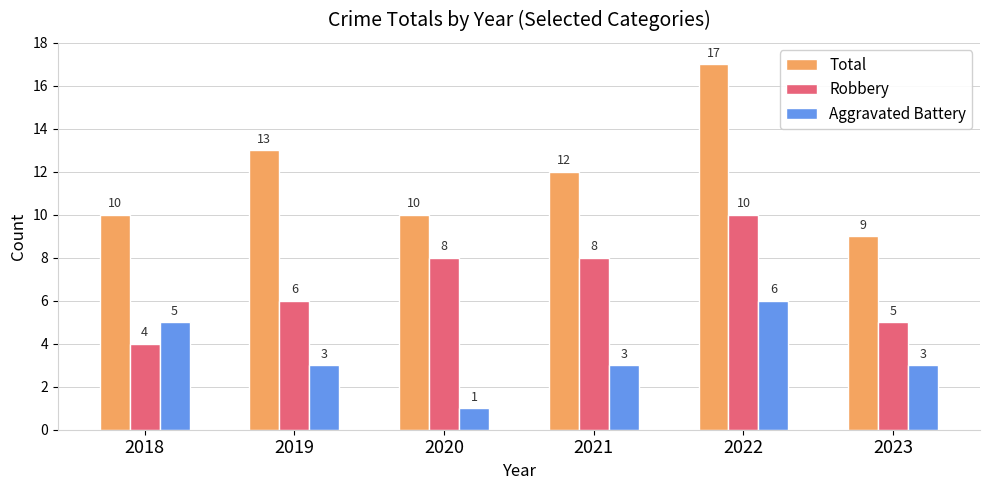

Reading left to right, what are all the values shown in this chart?

Total: 10	13	10	12	17	9
Robbery: 4	6	8	8	10	5
Aggravated Battery: 5	3	1	3	6	3